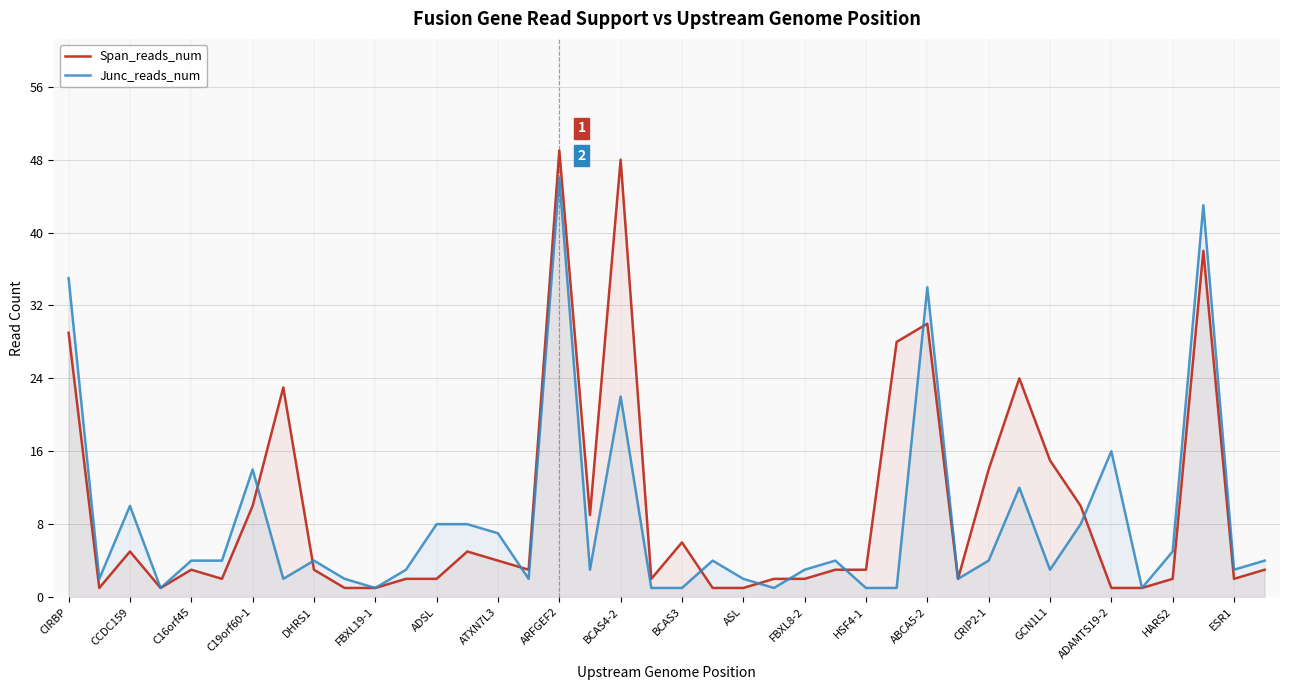

What is the maximum value shown in the chart?

49